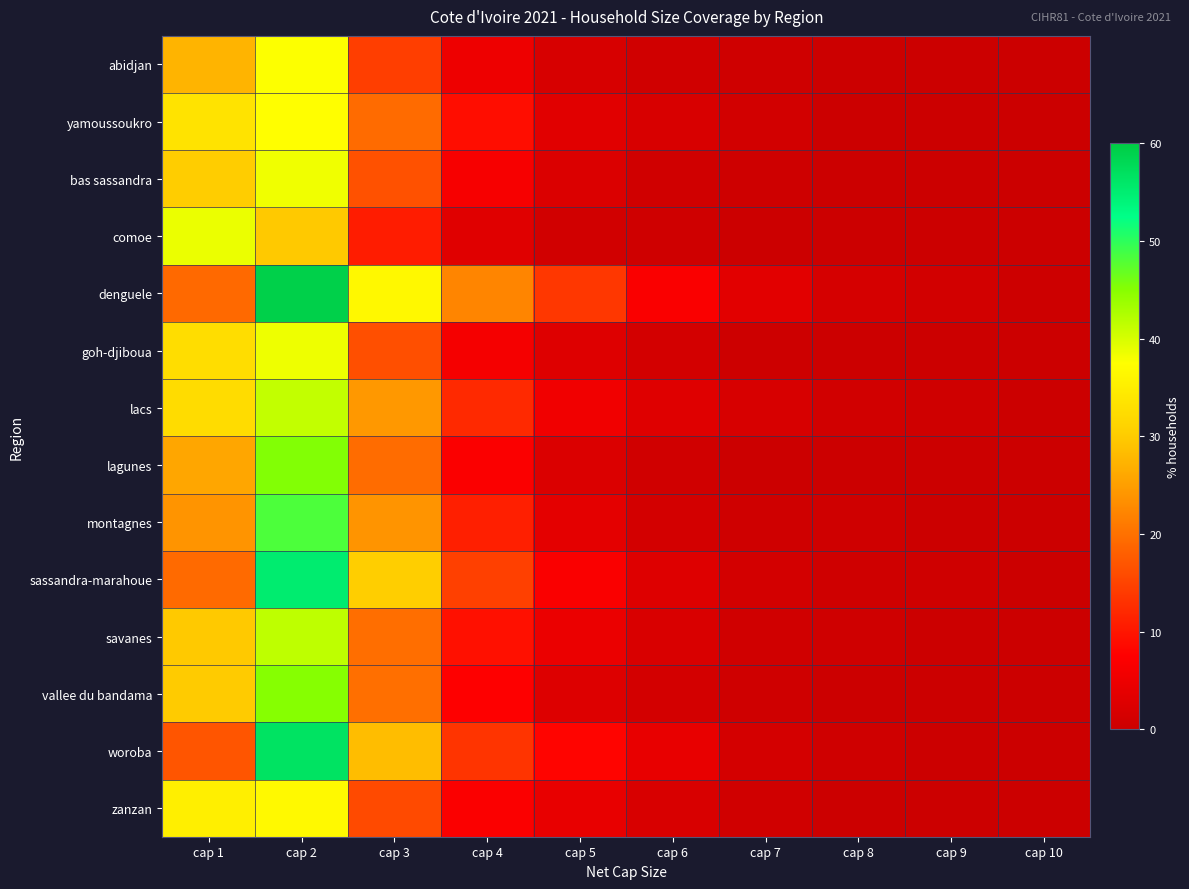

How many data points does each series have?

10